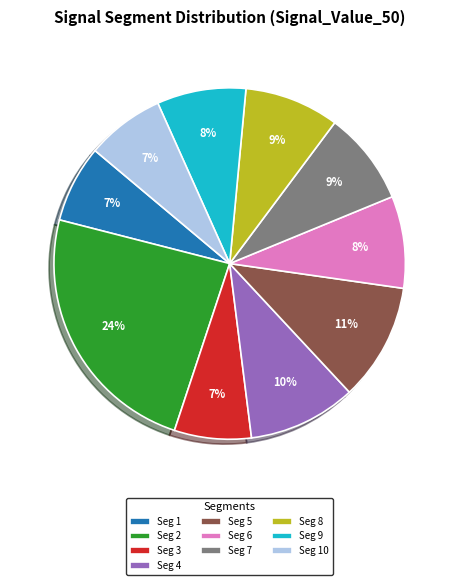

Which category has the biggest portion of the pie?

Seg 2